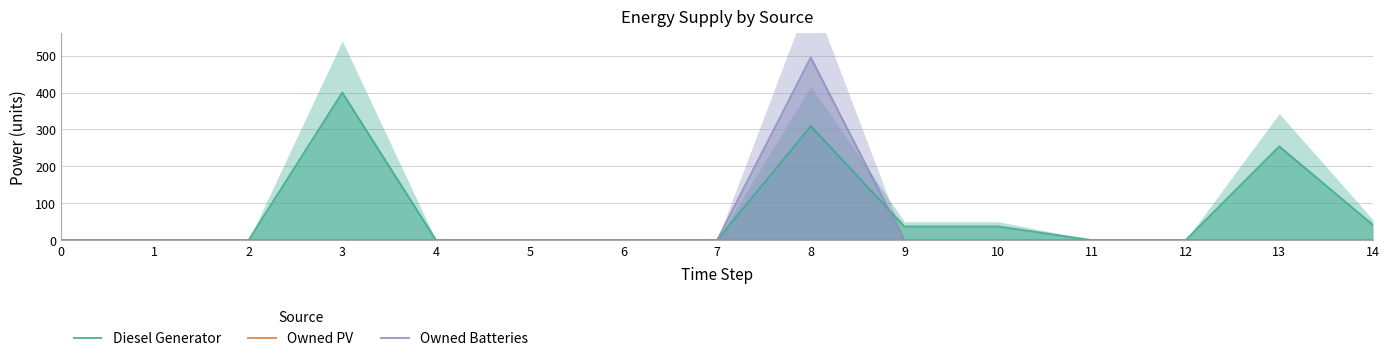

Where is Diesel Generator nearest to the value 200?

13